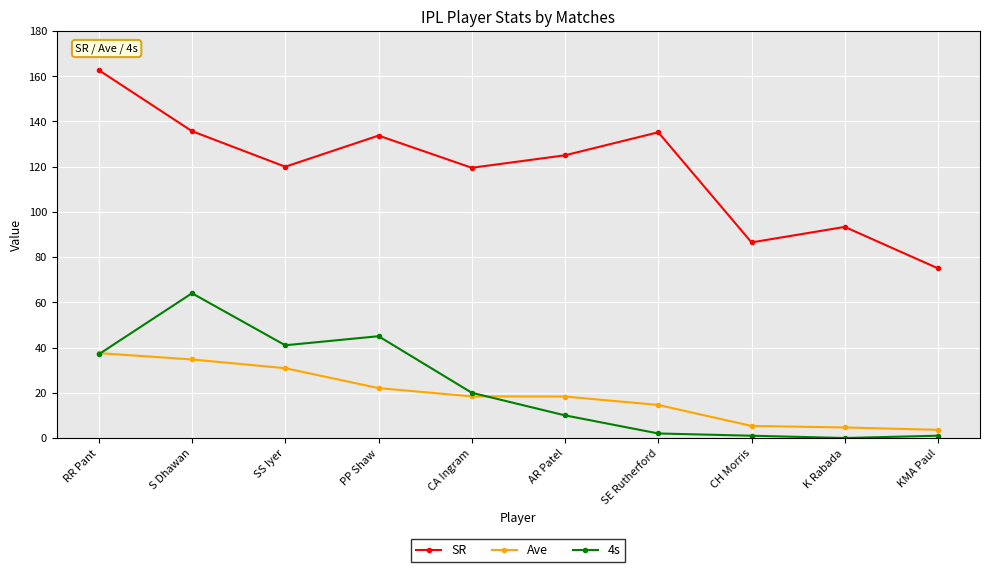

The Ave series shows 25.7 at AR Patel. True or false?

False